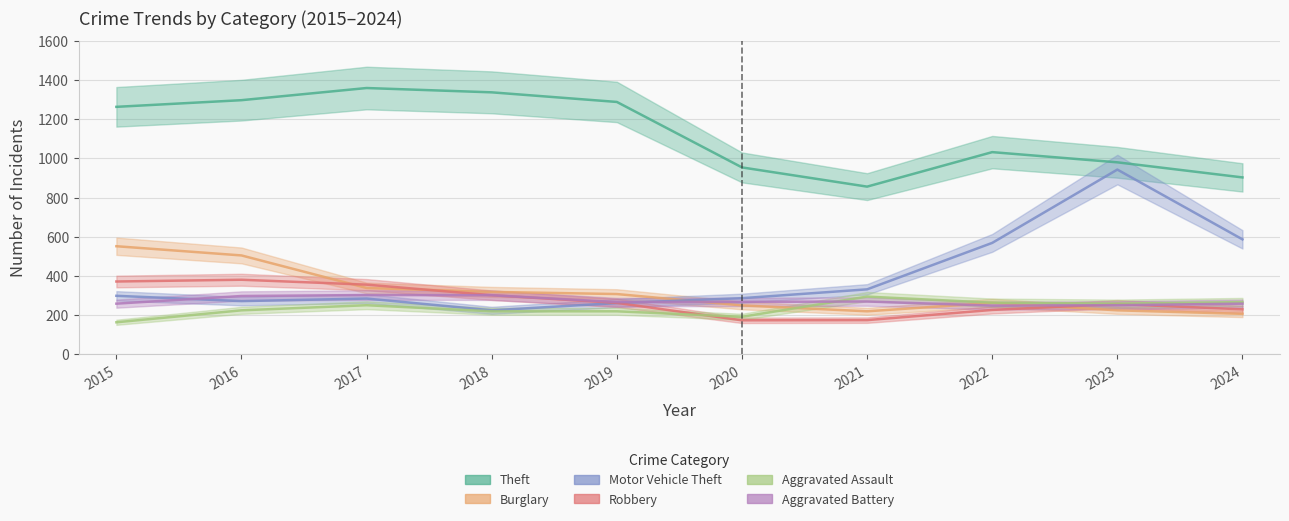

What is the spread (max minus min) of values at 2021?

681